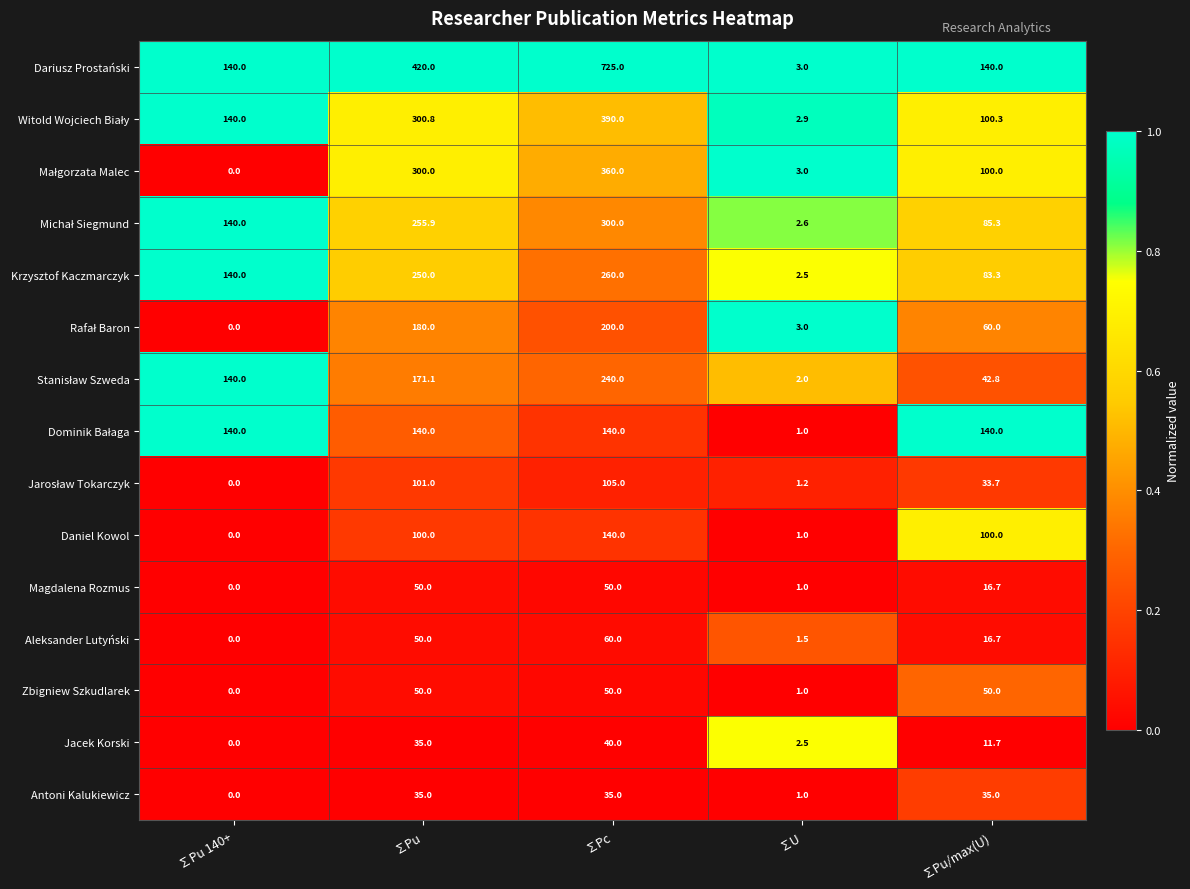

At how many categories does at least one series exceed 0?

5